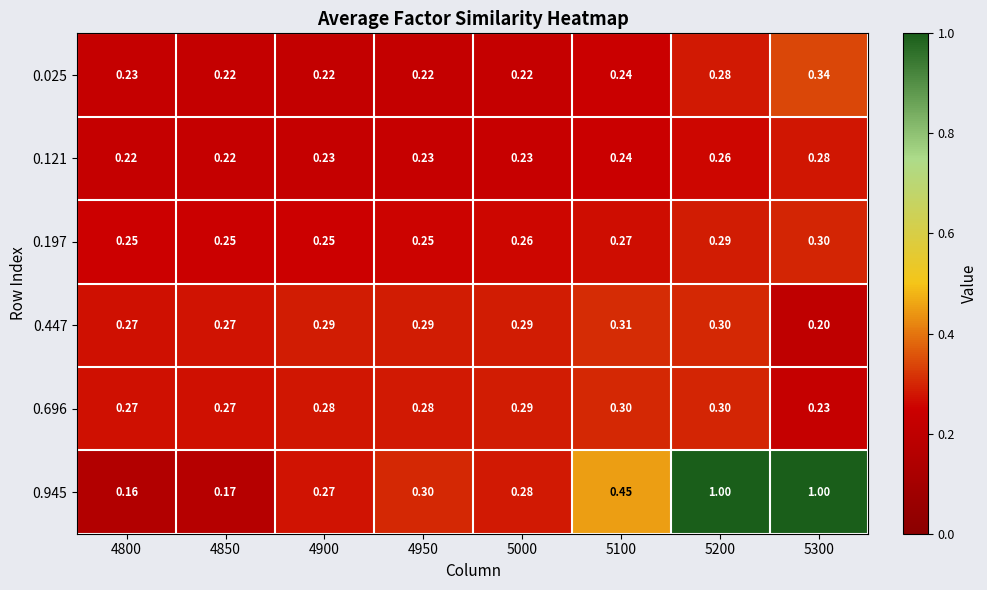

Is the value of 0.121 at 4800 greater than the value of 0.696 at 5200?

No